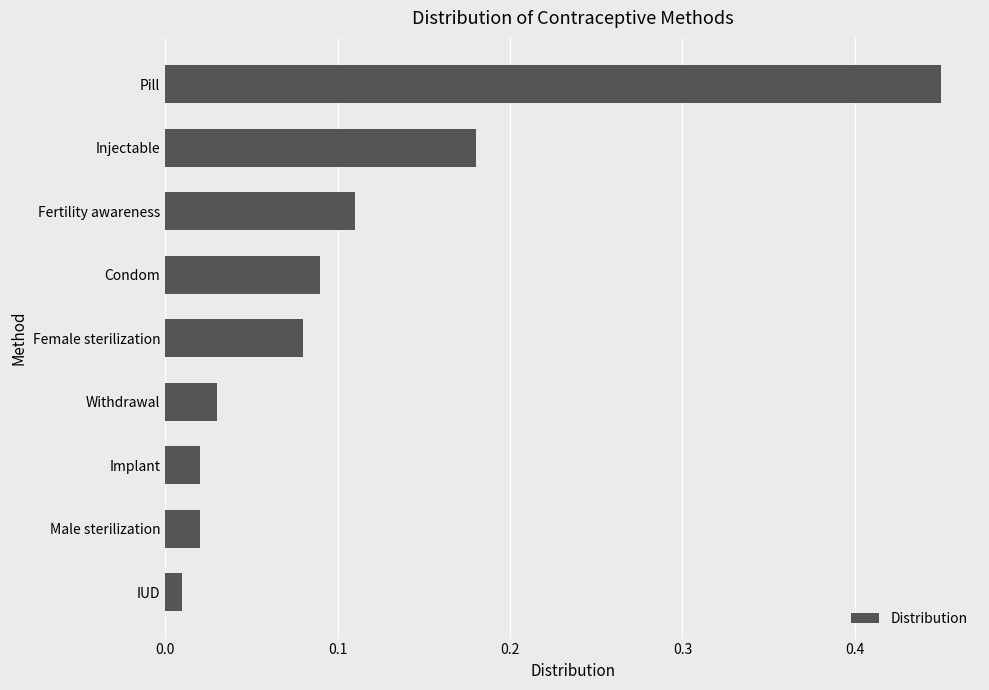

What is the sum of all values?

1.0